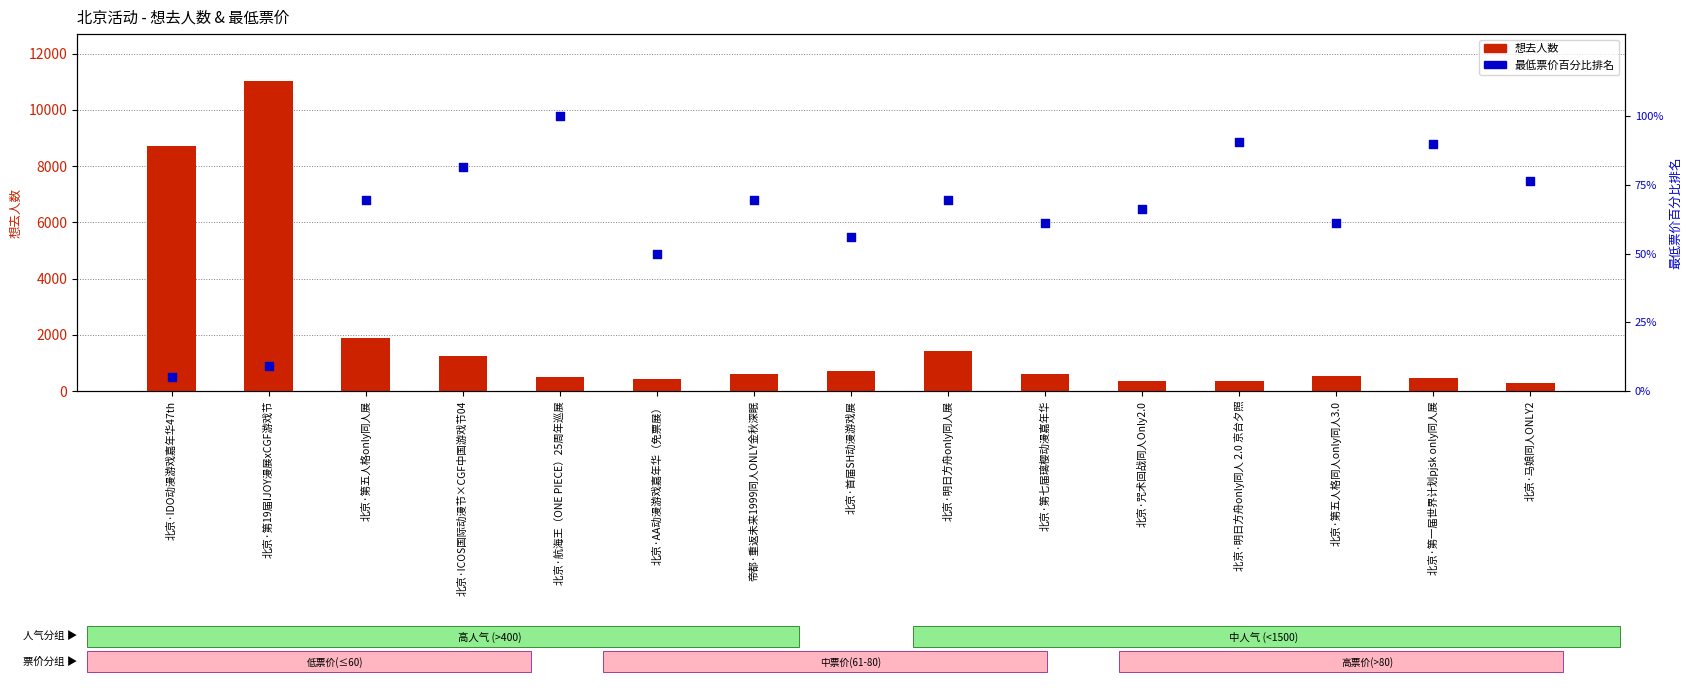

Which series contains the highest Y value?

想去人数